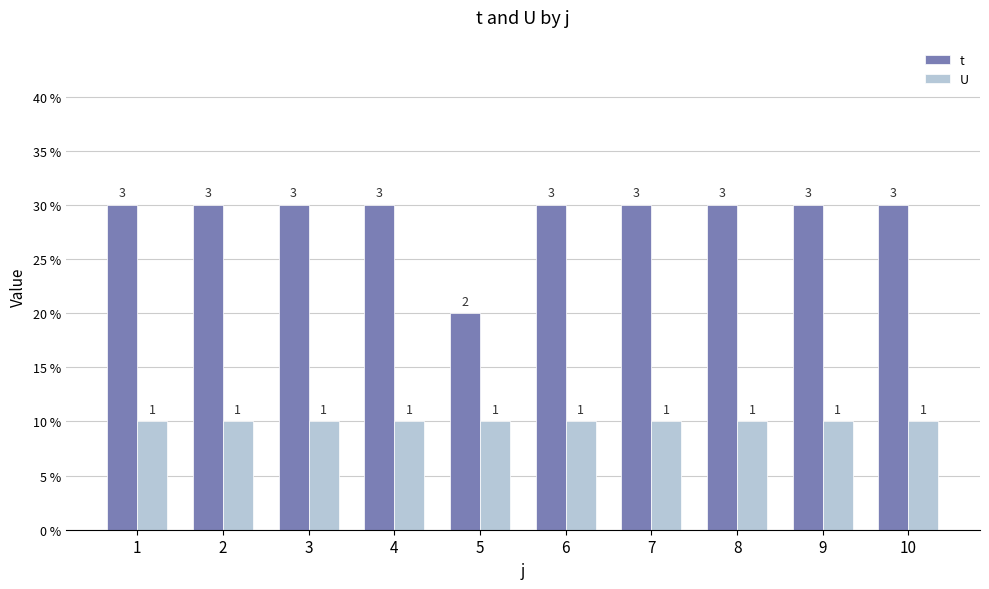

Is the value of U at 1 greater than the value of t at 6?

No